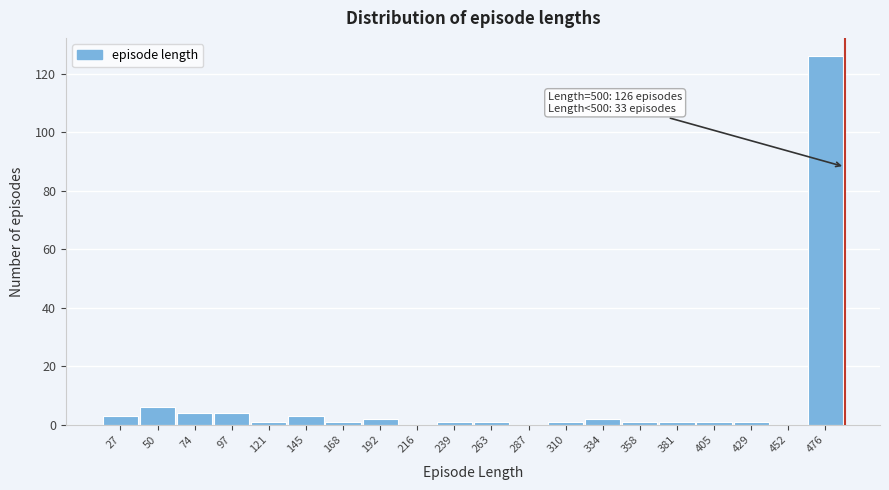

Reading right to left, what are all the values shown in this chart?

476=126	452=0	429=1	405=1	381=1	358=1	334=2	310=1	287=0	263=1	239=1	216=0	192=2	168=1	145=3	121=1	97=4	74=4	50=6	27=3